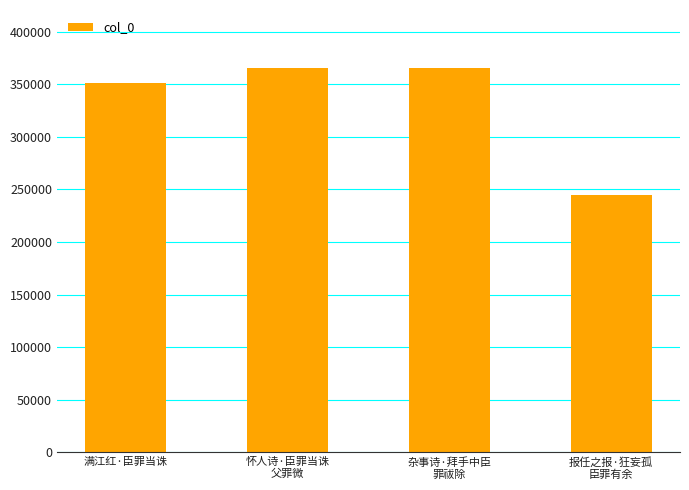

Where is the data nearest to the value 305147?

满江红·臣罪当诛